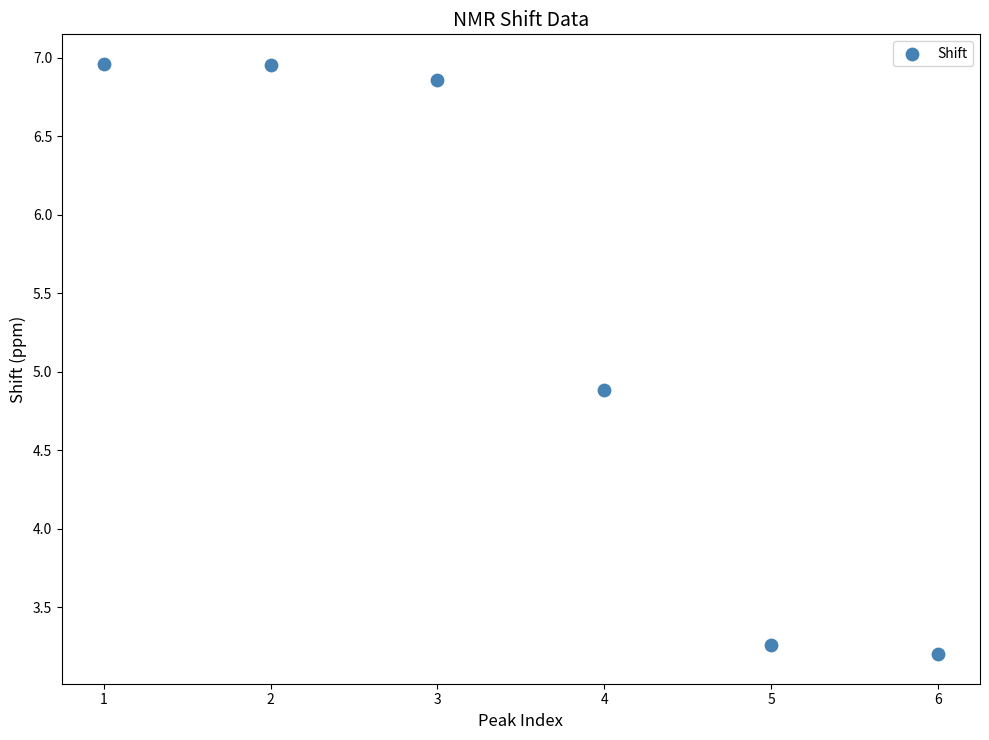

What Y value in the scatter plot is closest to 5?

4.9